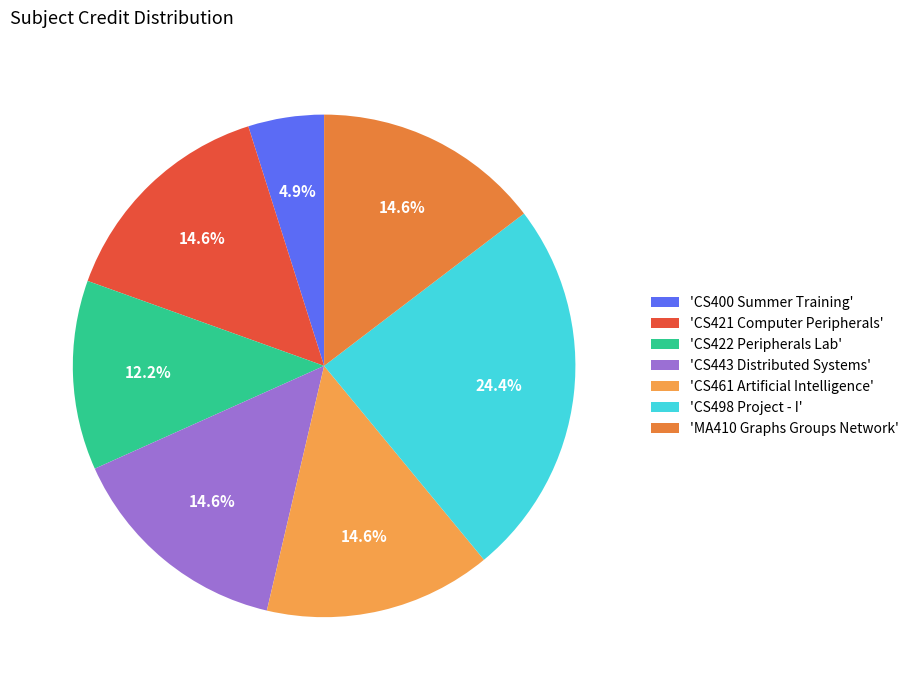

How many segments does this pie chart have?

7